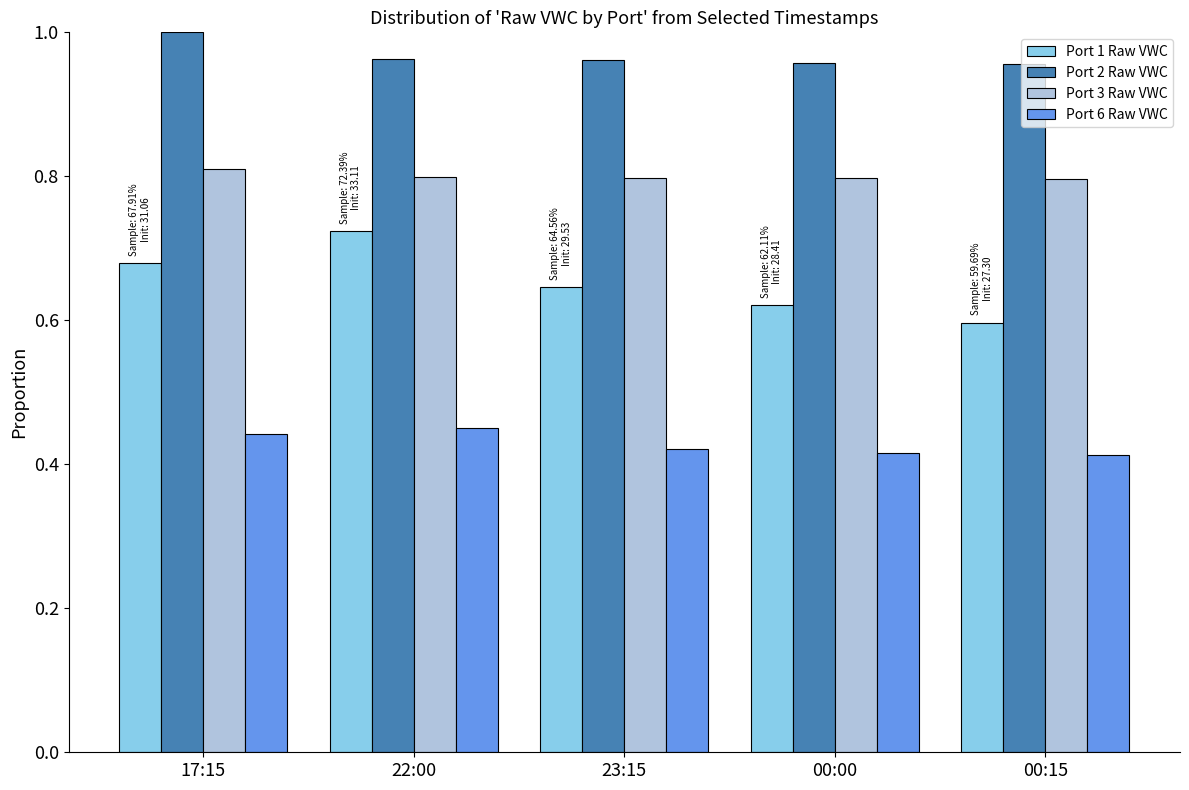

What is the difference between the Port 1 Raw VWC values at 00:00 and 17:15?

0.1